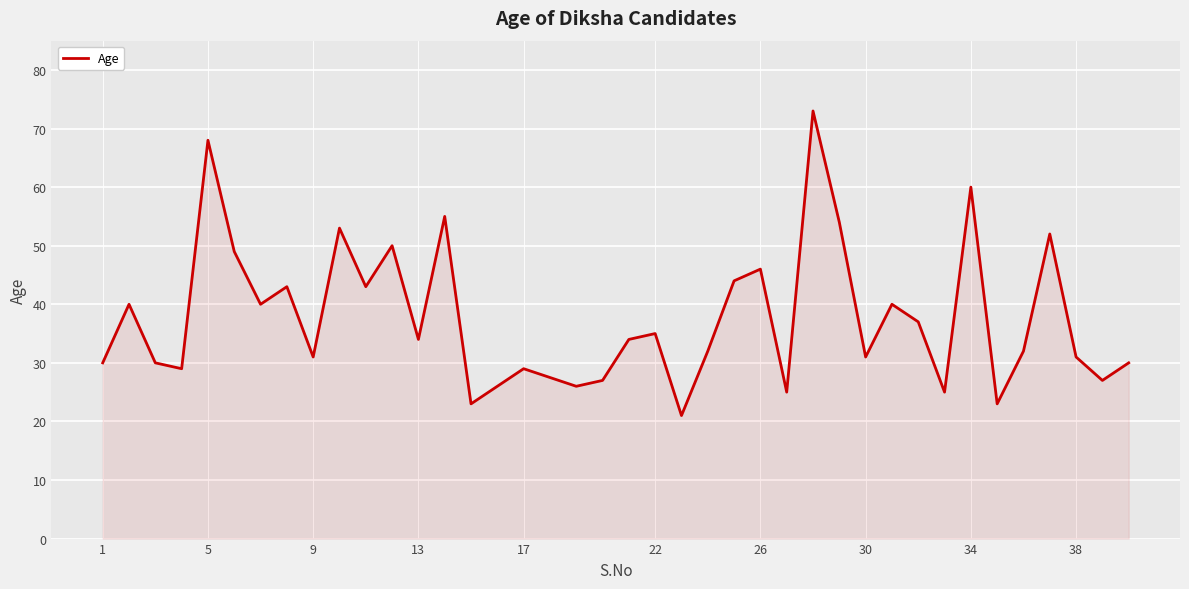

What is the smallest value displayed?

21